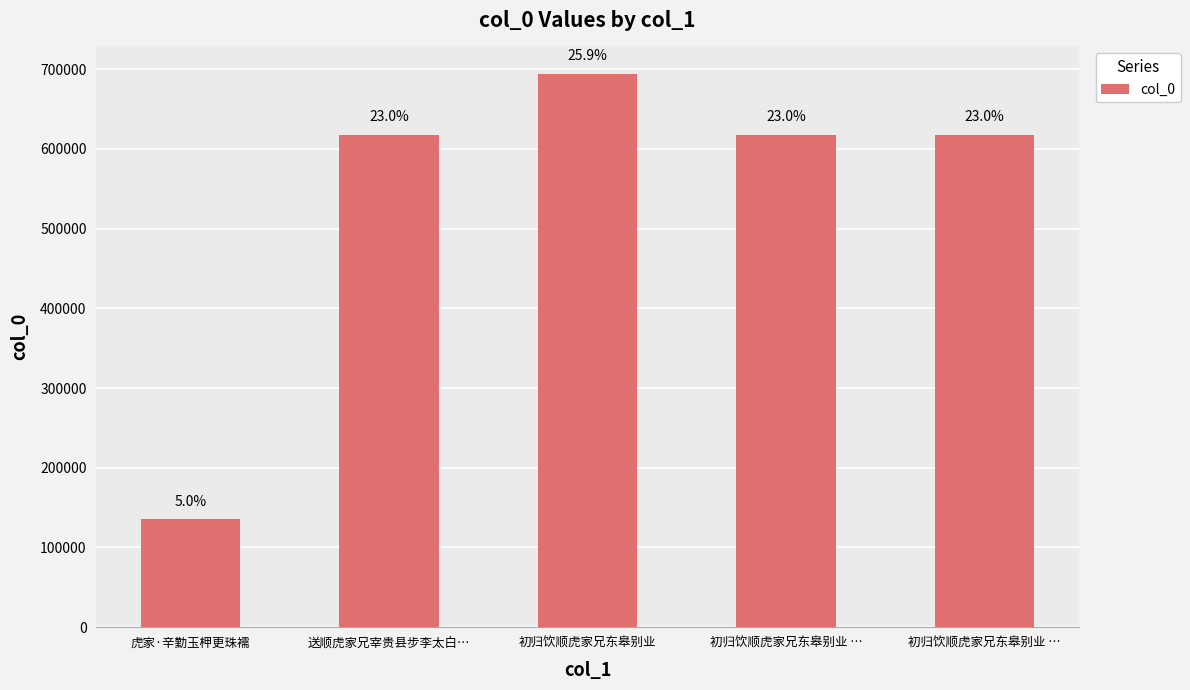

How many bars are there in total?

5